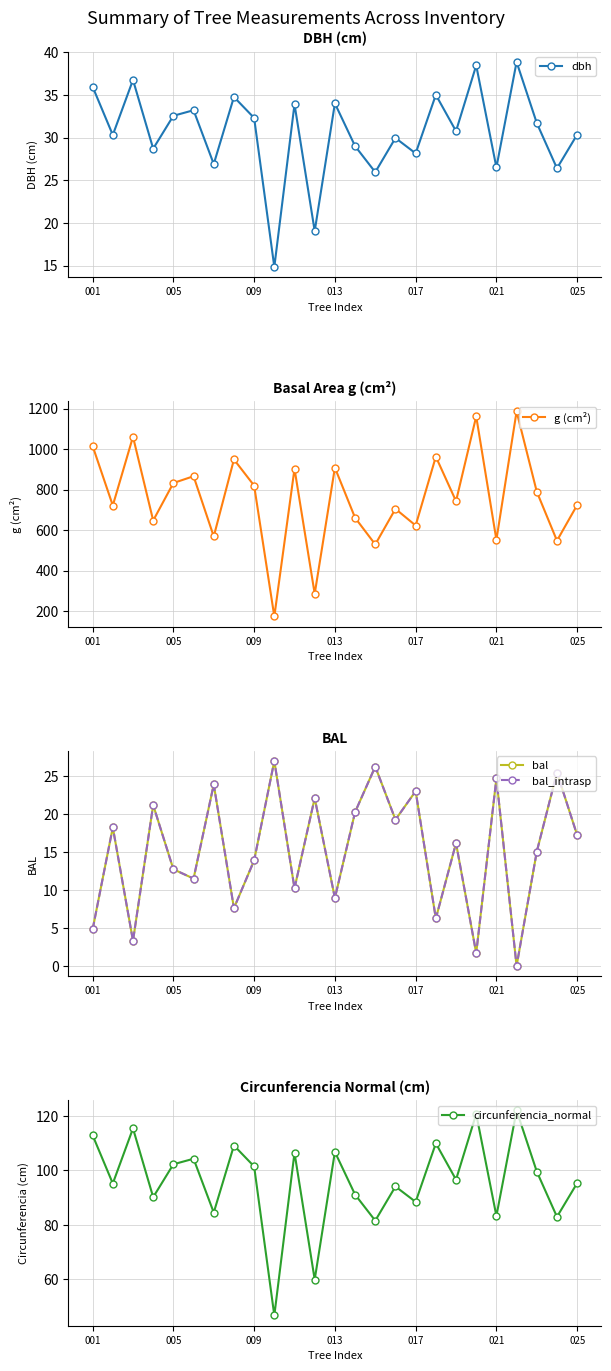

True or false: bal has more than 0 points higher than both neighbors.

True